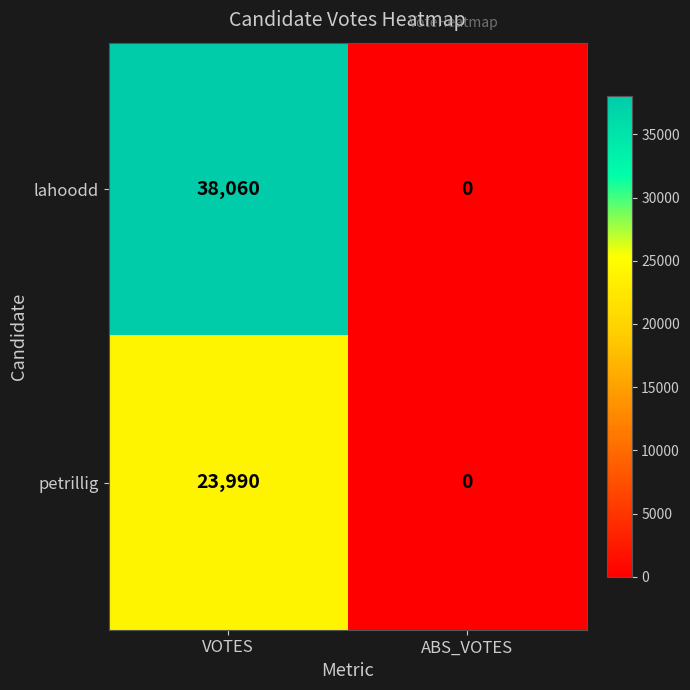

What is the approximate value of petrillig at VOTES?

23990